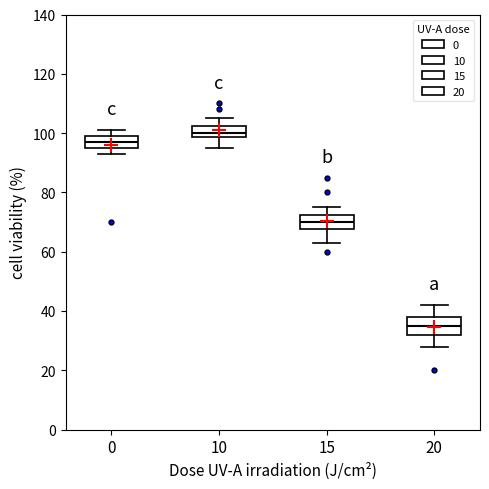

Where does the lower whisker of the box at x = 10 end on the y-axis? The values are not printed on the chart, so give them approximately, as read against the axis.

96